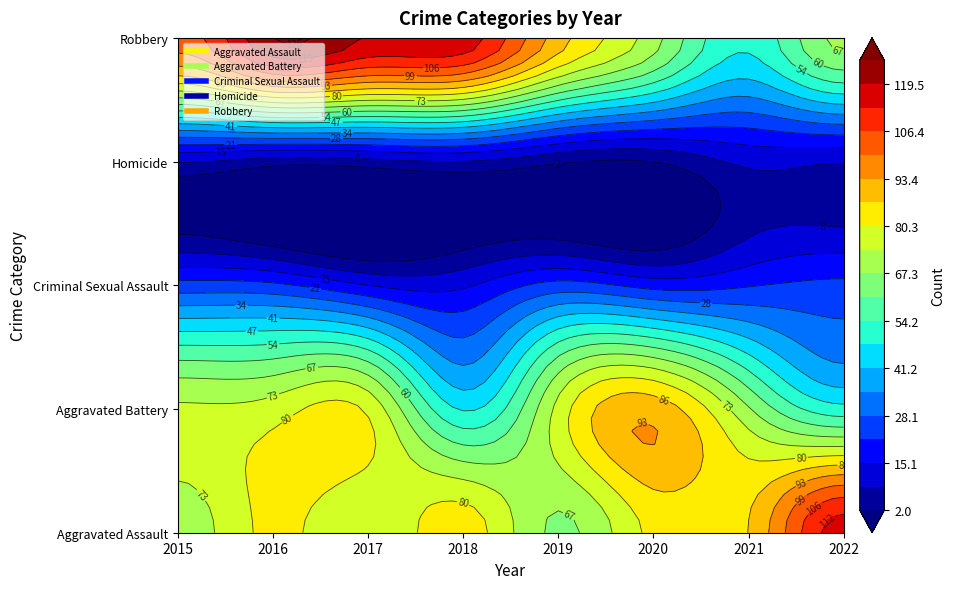

Is the value of Criminal Sexual Assault at 2018 greater than the value of Homicide at 2018?

Yes